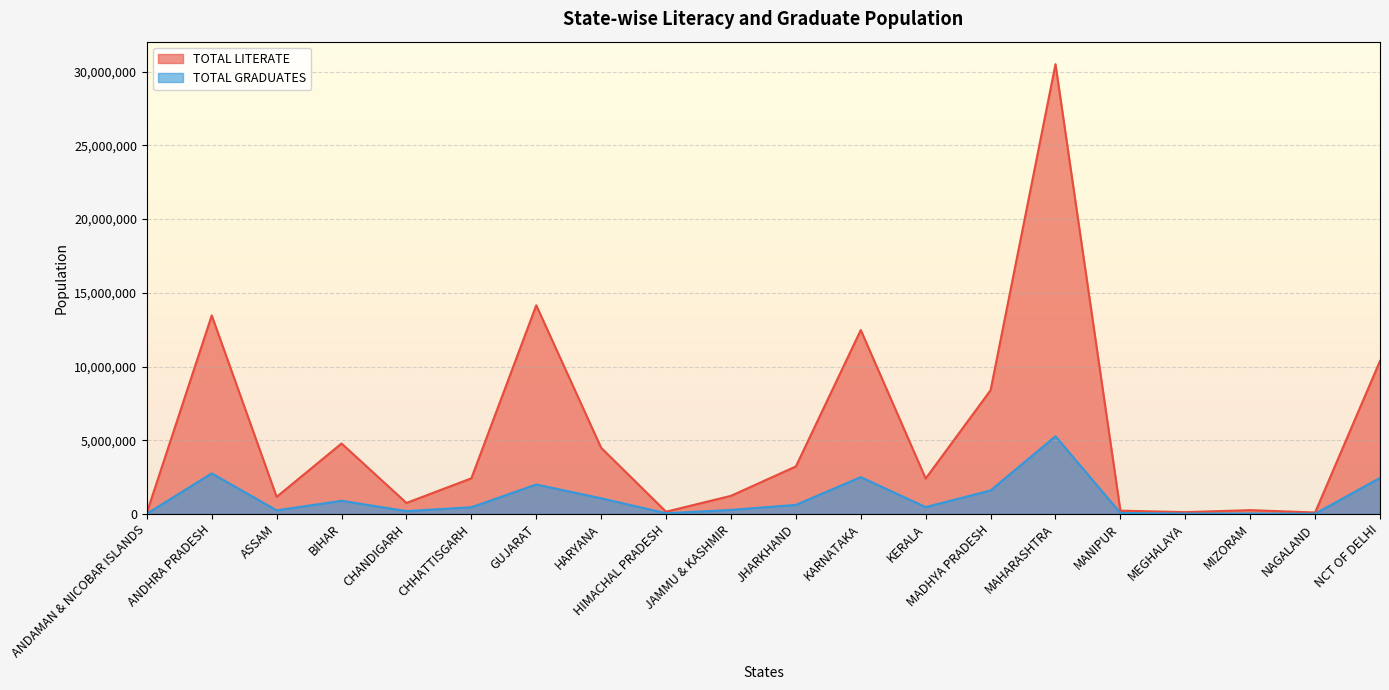

Which series has the largest total across all categories?

TOTAL LITERATE